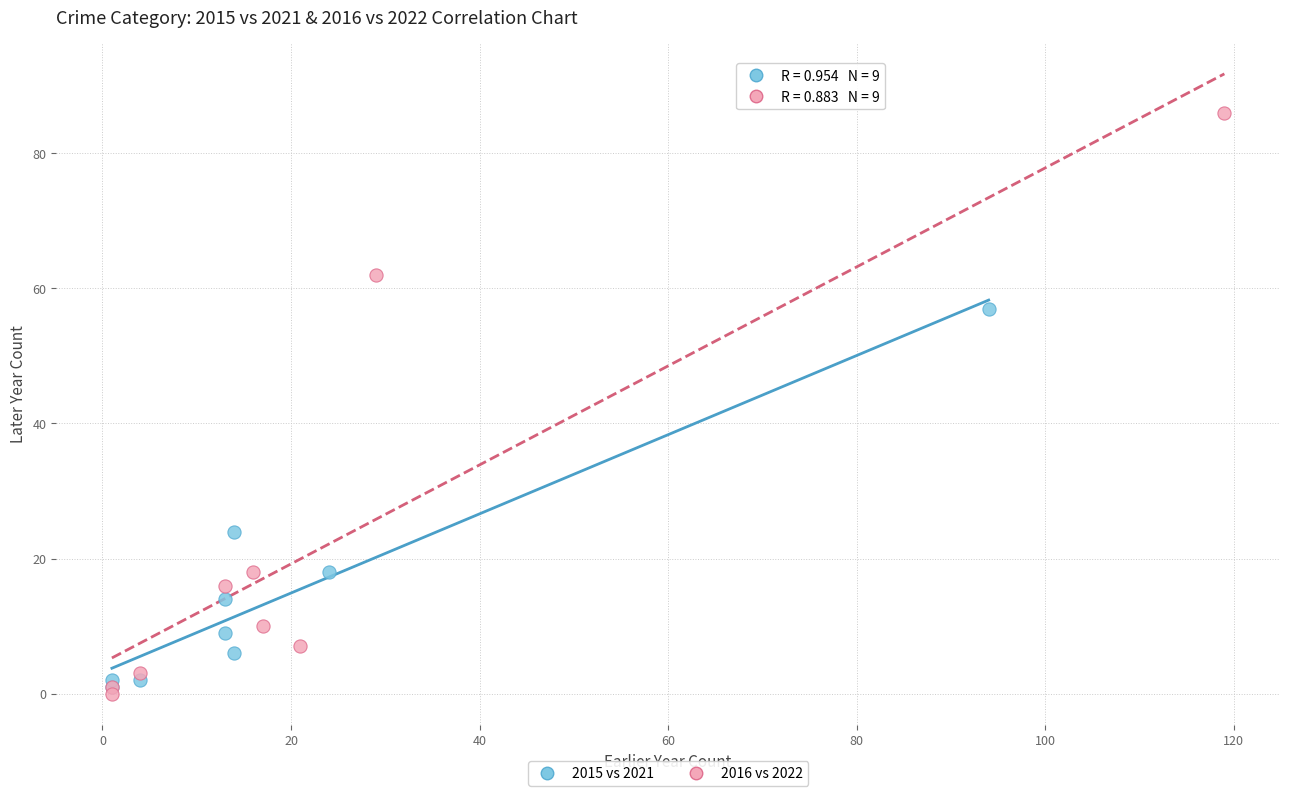

Which series contains the highest Y value?

2016 vs 2022